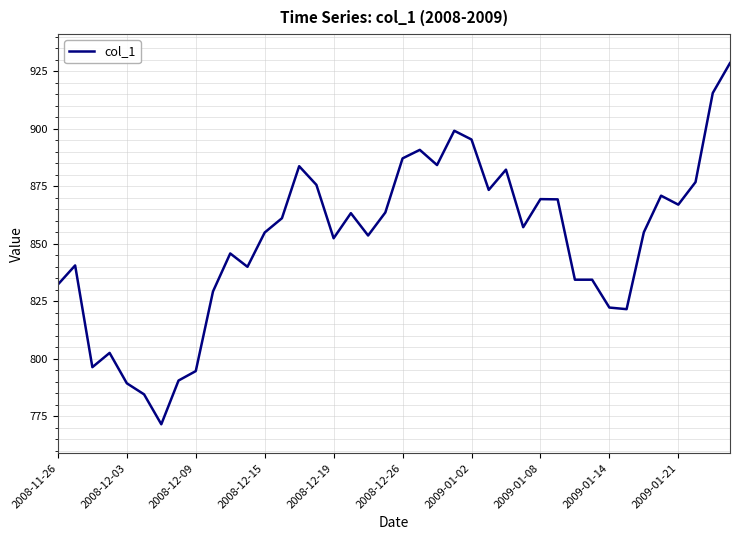

What is the maximum value shown in the chart?

928.5